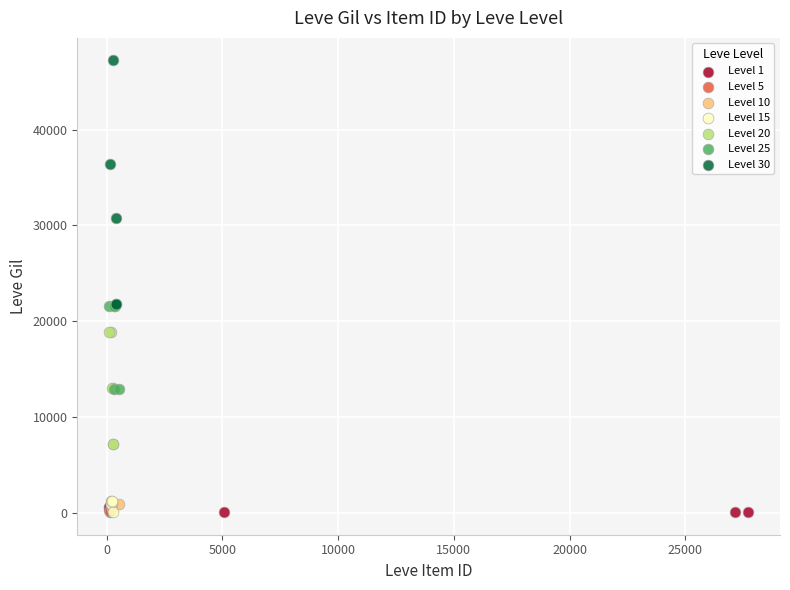

Which series contains the highest Y value?

Level 30